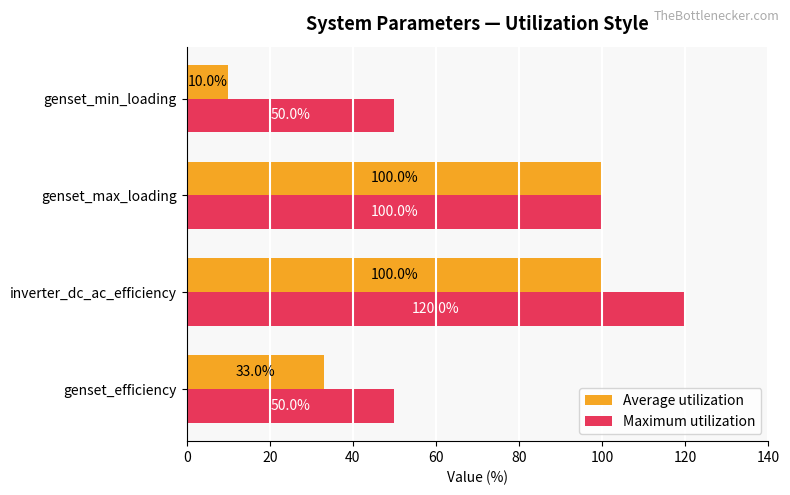

What is the average value of the Average utilization series?

61